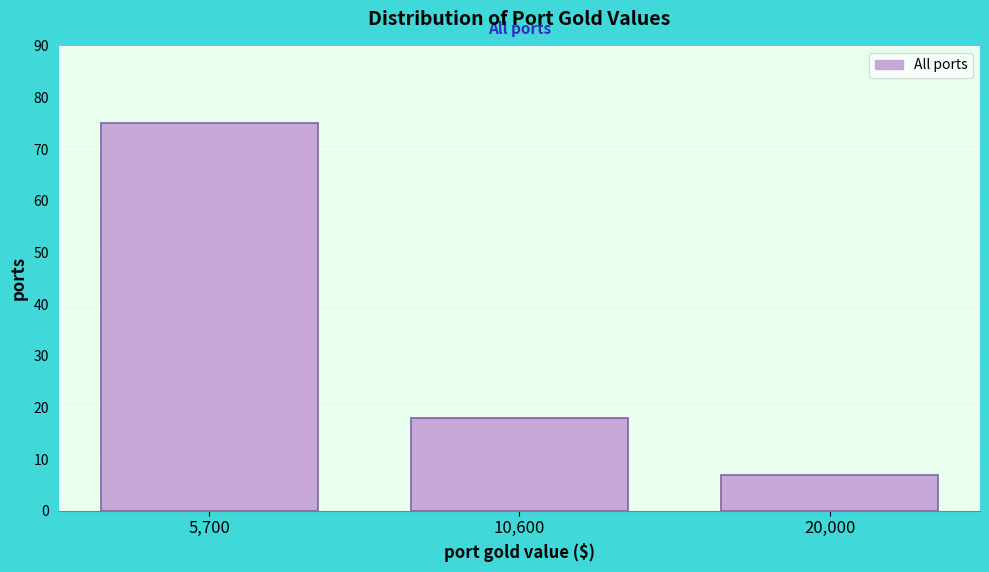

Reading left to right, transcribe all the data shown in this chart.

5,700=75	10,600=18	20,000=7